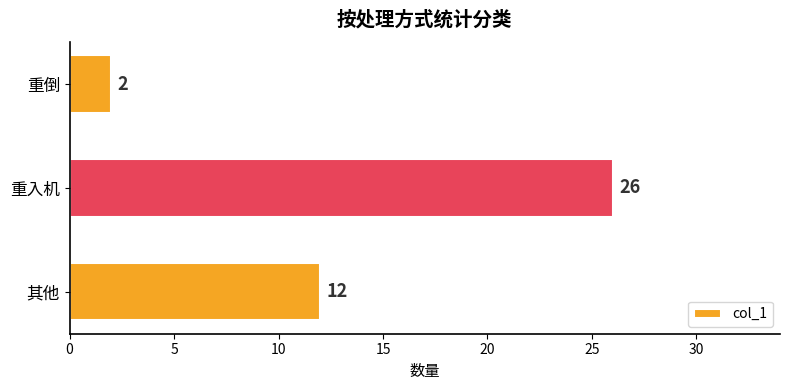

What is the change in value from 其他 to 重入机?

+14